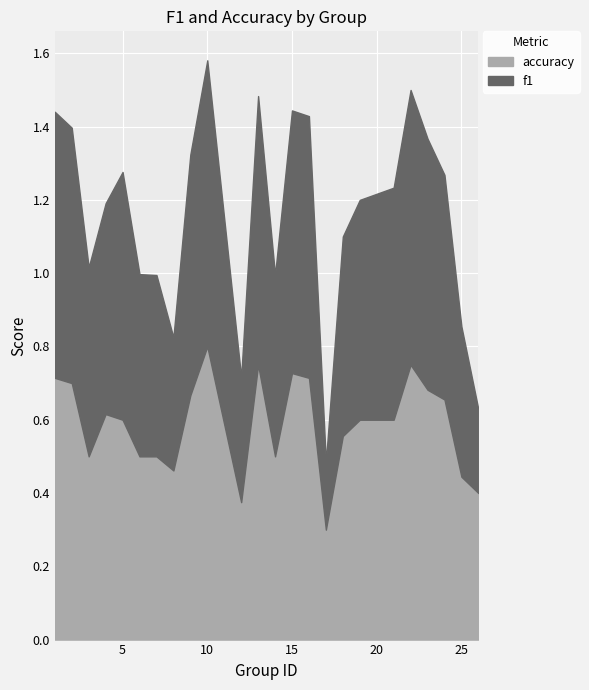

Rank the series by their maximum value, from highest to lowest.

accuracy, f1